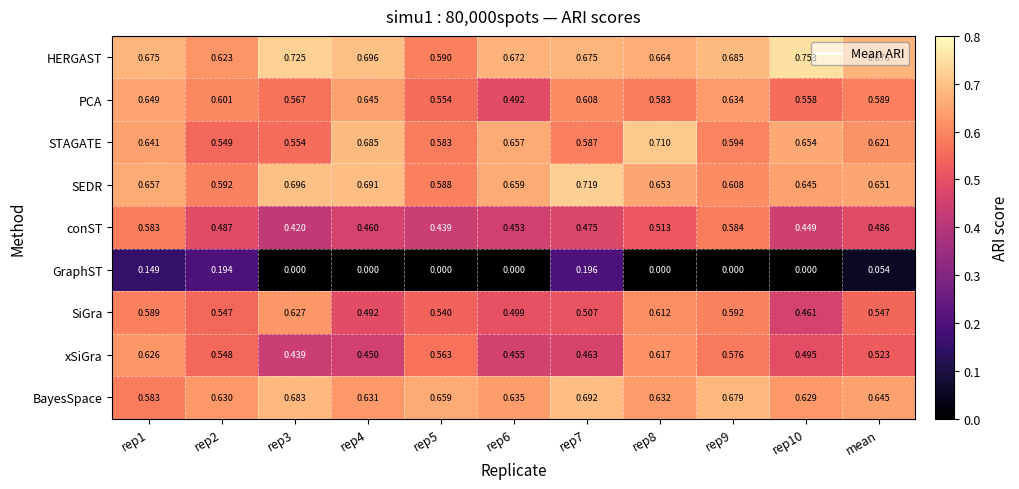

At rep5, list the series in order from largest to smallest.

BayesSpace, HERGAST, SEDR, STAGATE, xSiGra, PCA, SiGra, conST, GraphST